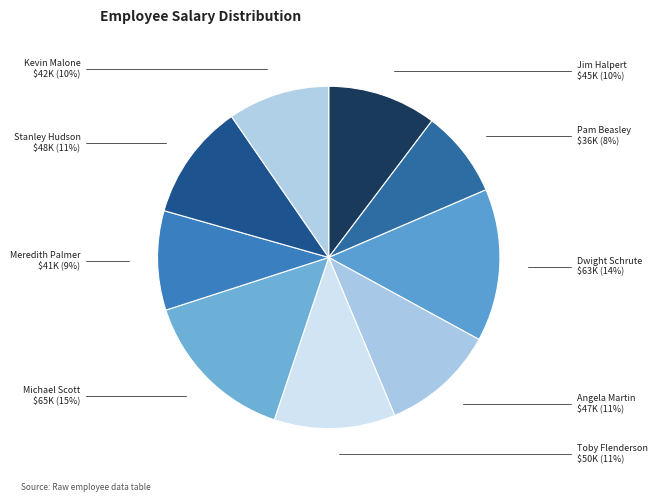

What percentage is the Angela Martin slice, to the nearest percent?

11%